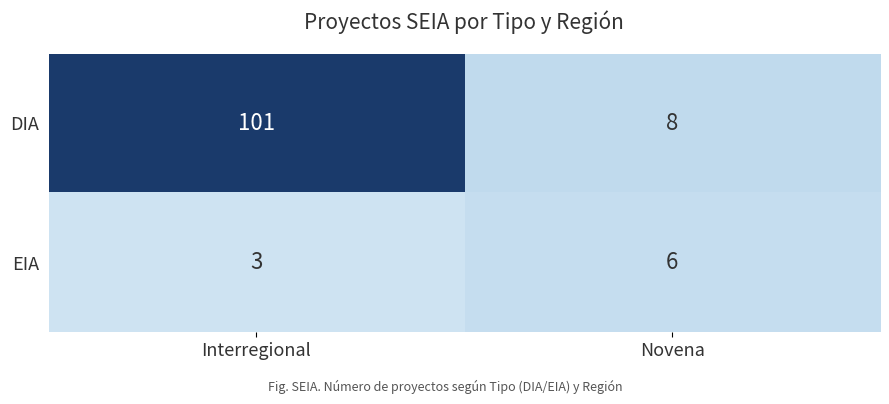

The DIA series shows 8 at Novena. True or false?

True